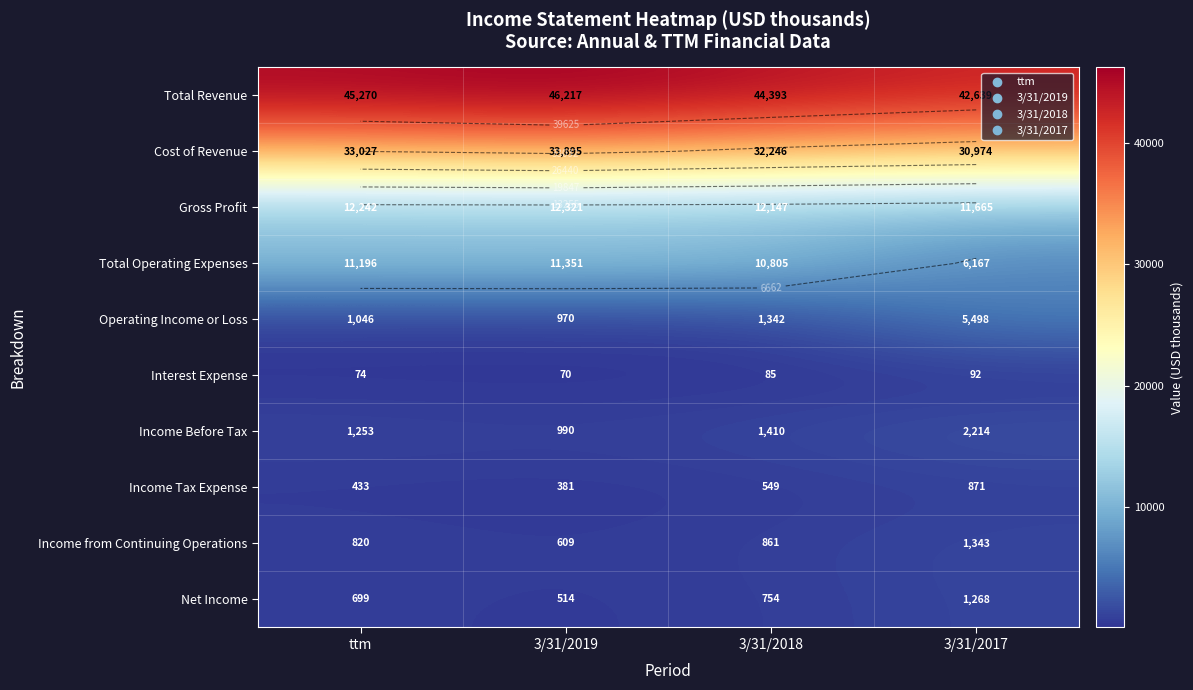

What is the spread (max minus min) of values at 3/31/2017?

42547